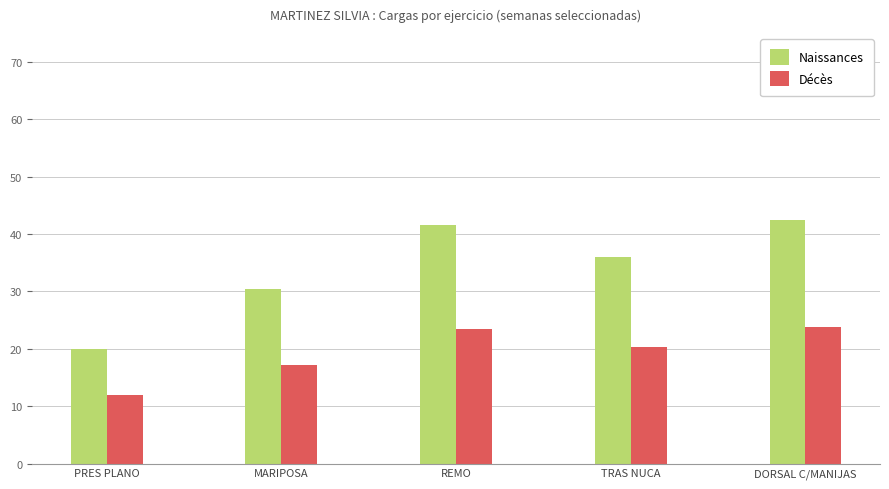

What is the total value across all series at MARIPOSA?

47.5